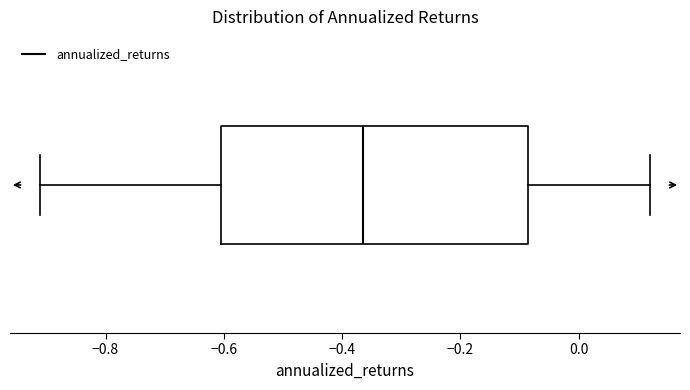

Transcribe this box plot: give where the median line is, the range the box spans, and where the two whiskers end, as read against the x-axis. The values are not printed on the chart, so give them approximately, as read against the axis.

median -0.36, box -0.60 to -0.08, whiskers -0.90 to 0.12